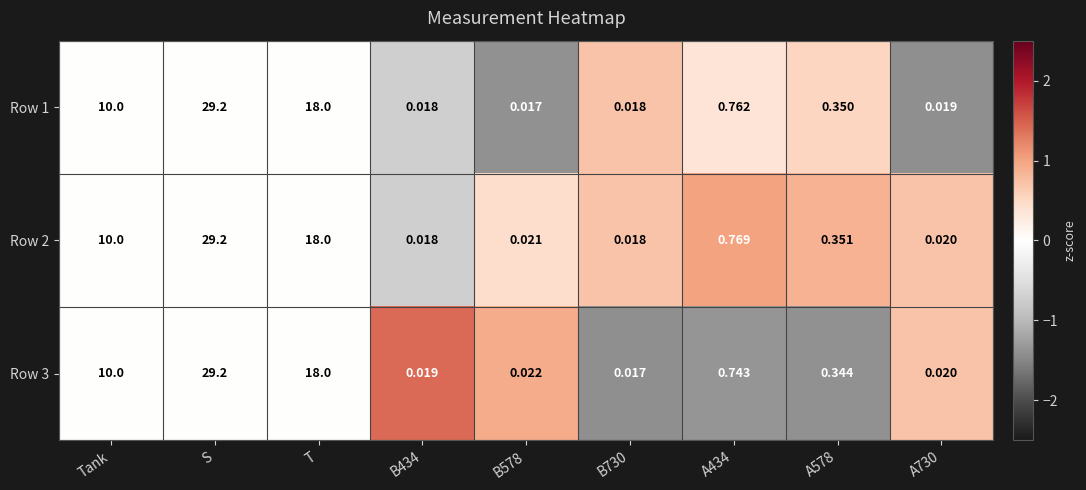

Between S and A730, which series saw the biggest shift?

Row 1